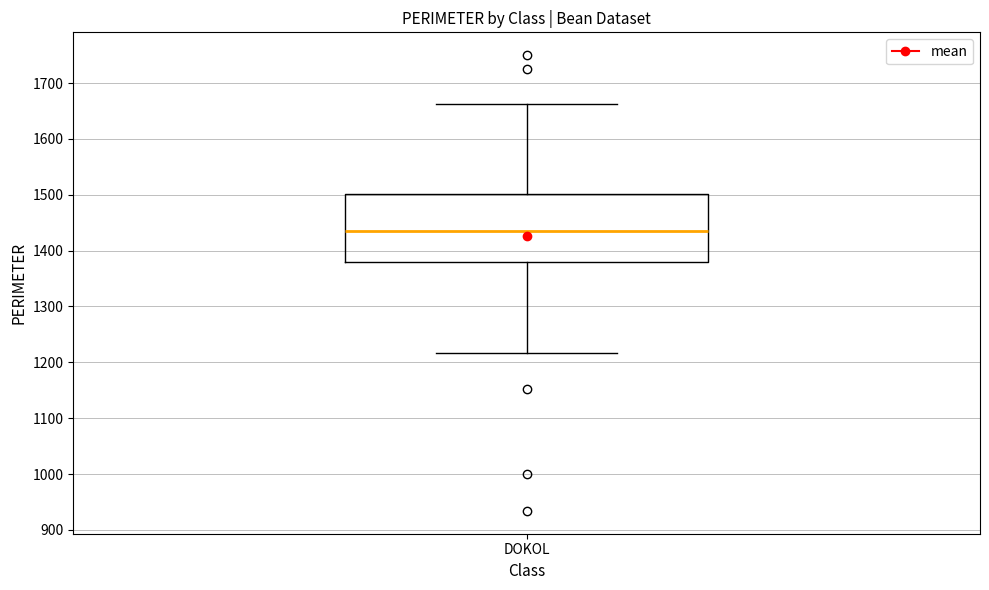

Read this box plot against the y-axis: the position of the median line, the range covered by the box, and the ends of both whiskers. The values are not printed on the chart, so give them approximately, as read against the axis.

median 1430, box 1380 to 1500, whiskers 1220 to 1660